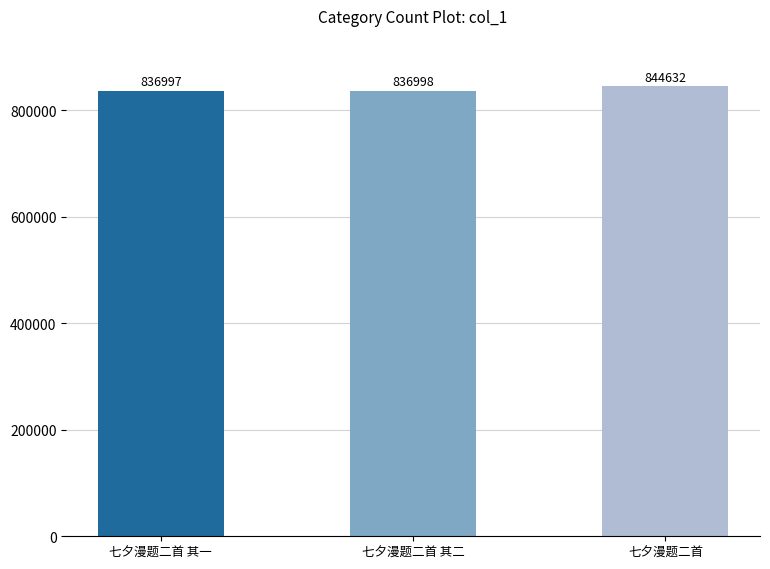

What is the difference between the second highest and minimum values?

1